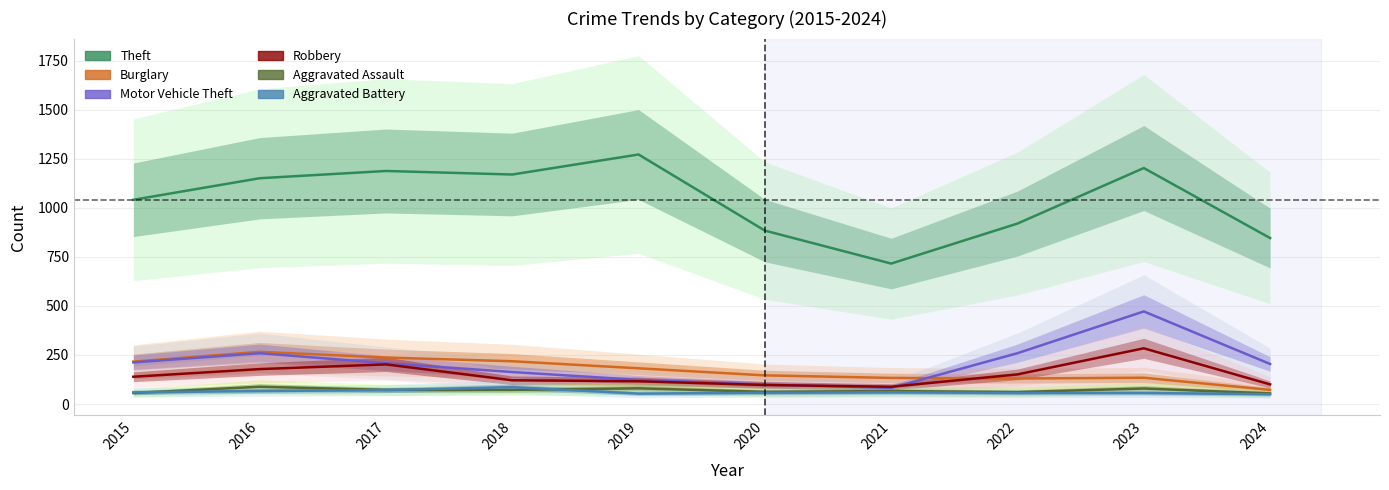

What is the difference between the maximum and minimum values in the Motor Vehicle Theft series?

390